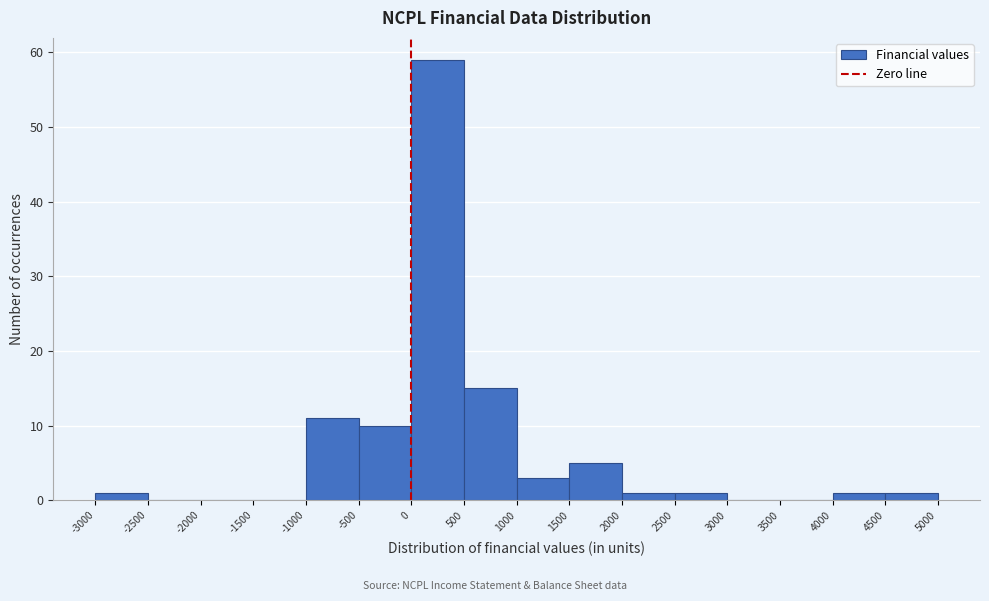

What is the height of the bar covering 2000 to 2500 on the x-axis? The values are not printed on the chart, so give them approximately, as read against the axis.

1